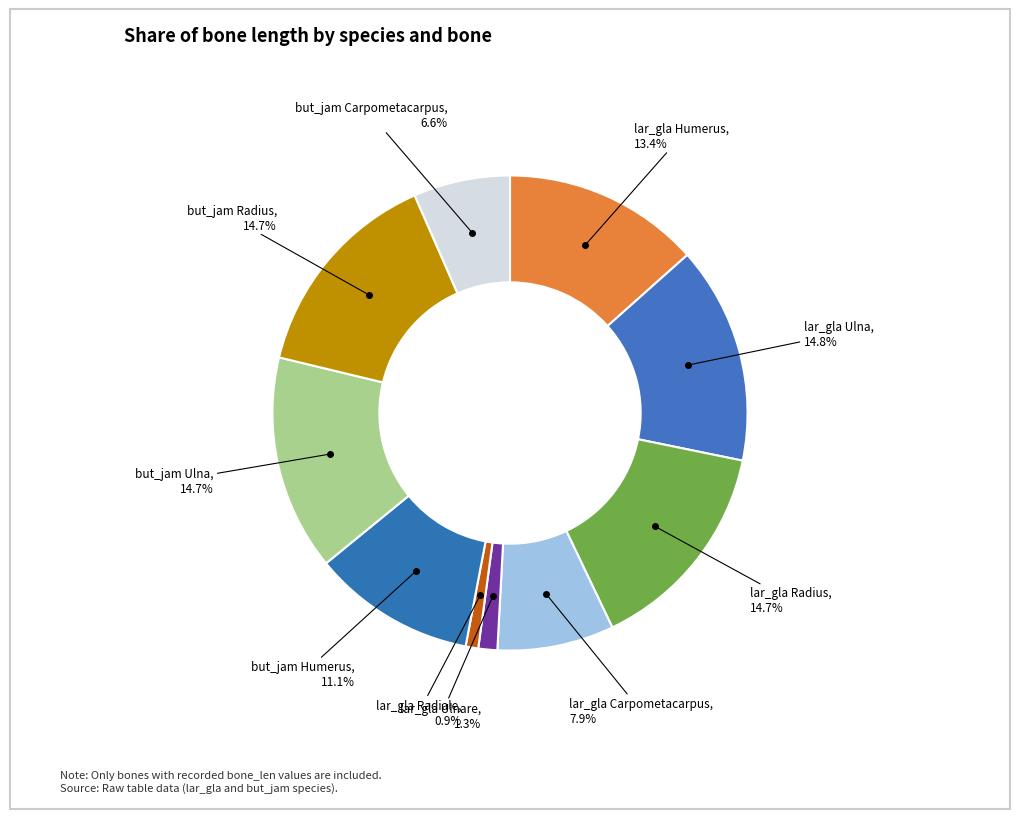

True or false: lar_gla Radiale accounts for 1% of the total.

True